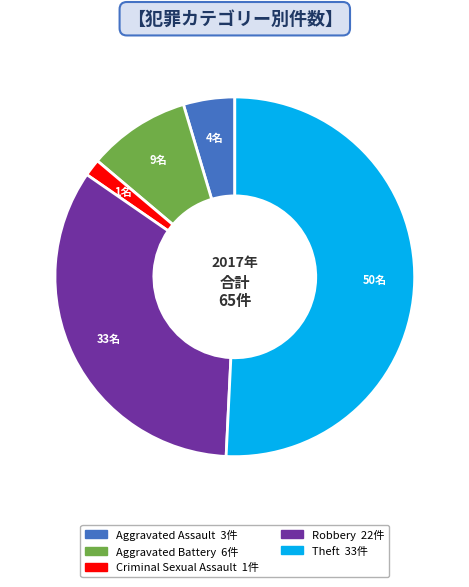

Does any single category account for the majority?

Yes